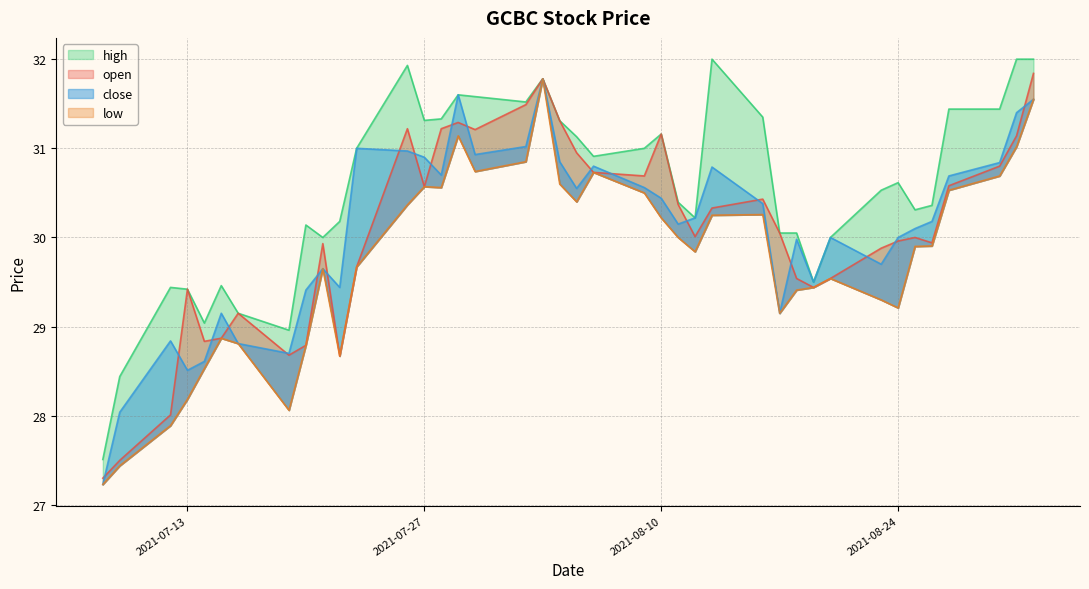

Reading left to right, what are all the values shown in this chart?

open: 27.3	27.5	28.0	29.4	28.8	28.9	29.1	28.7	28.8	29.9	28.7	29.7	31.2	30.6	31.2	31.3	31.2	31.5	31.8	31.3	30.9	30.7	30.7	31.2	30.4	30.0	30.3	30.4	30.1	29.5	29.4	29.5	29.9	30.0	30.0	29.9	30.6	30.8	31.1	31.8
high: 27.5	28.4	29.4	29.4	29.0	29.5	29.1	29.0	30.1	30.0	30.2	31.0	31.9	31.3	31.3	31.6	31.6	31.5	31.8	31.3	31.1	30.9	31.0	31.2	30.4	30.2	32.0	31.4	30.1	30.1	29.5	30.0	30.5	30.6	30.3	30.4	31.4	31.4	32.0	32.0
low: 27.2	27.4	27.9	28.2	28.5	28.9	28.8	28.1	28.8	29.6	28.7	29.7	30.4	30.6	30.6	31.1	30.7	30.9	31.8	30.6	30.4	30.7	30.5	30.2	30.0	29.8	30.2	30.3	29.1	29.4	29.4	29.5	29.3	29.2	29.9	29.9	30.5	30.7	31.0	31.6
close: 27.2	28.0	28.8	28.5	28.6	29.1	28.8	28.7	29.4	29.6	29.4	31.0	31.0	30.9	30.7	31.6	30.9	31.0	31.8	30.9	30.6	30.8	30.6	30.4	30.1	30.2	30.8	30.4	29.1	30.0	29.5	30.0	29.7	30.0	30.1	30.2	30.7	30.8	31.4	31.6